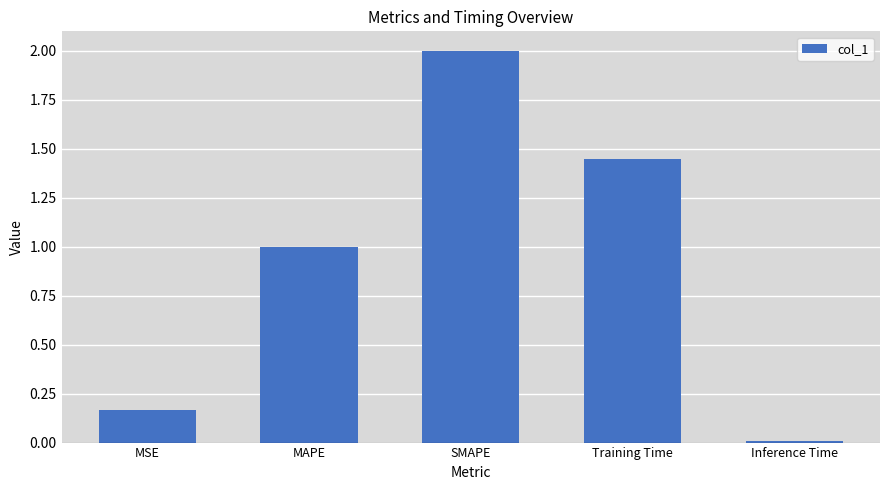

What is the label of the 1st bar from the left?

MSE